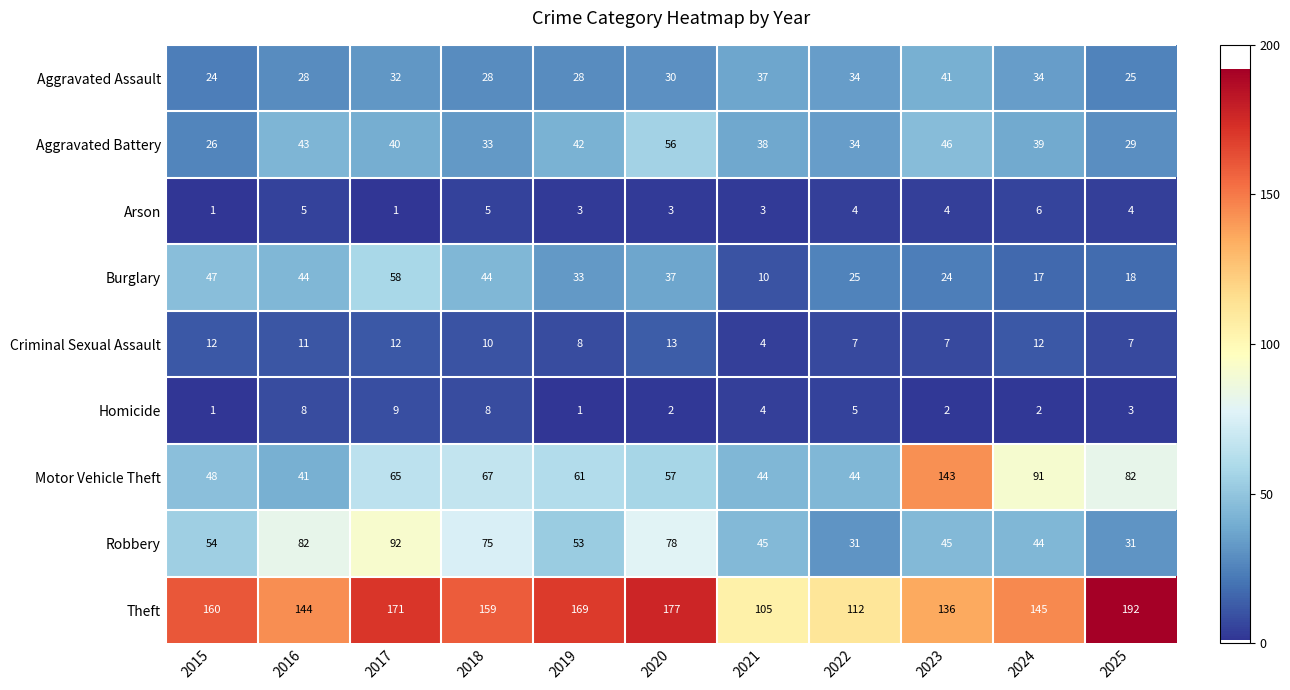

List the series in order of their peak value, highest first.

Theft, Motor Vehicle Theft, Robbery, Burglary, Aggravated Battery, Aggravated Assault, Criminal Sexual Assault, Homicide, Arson